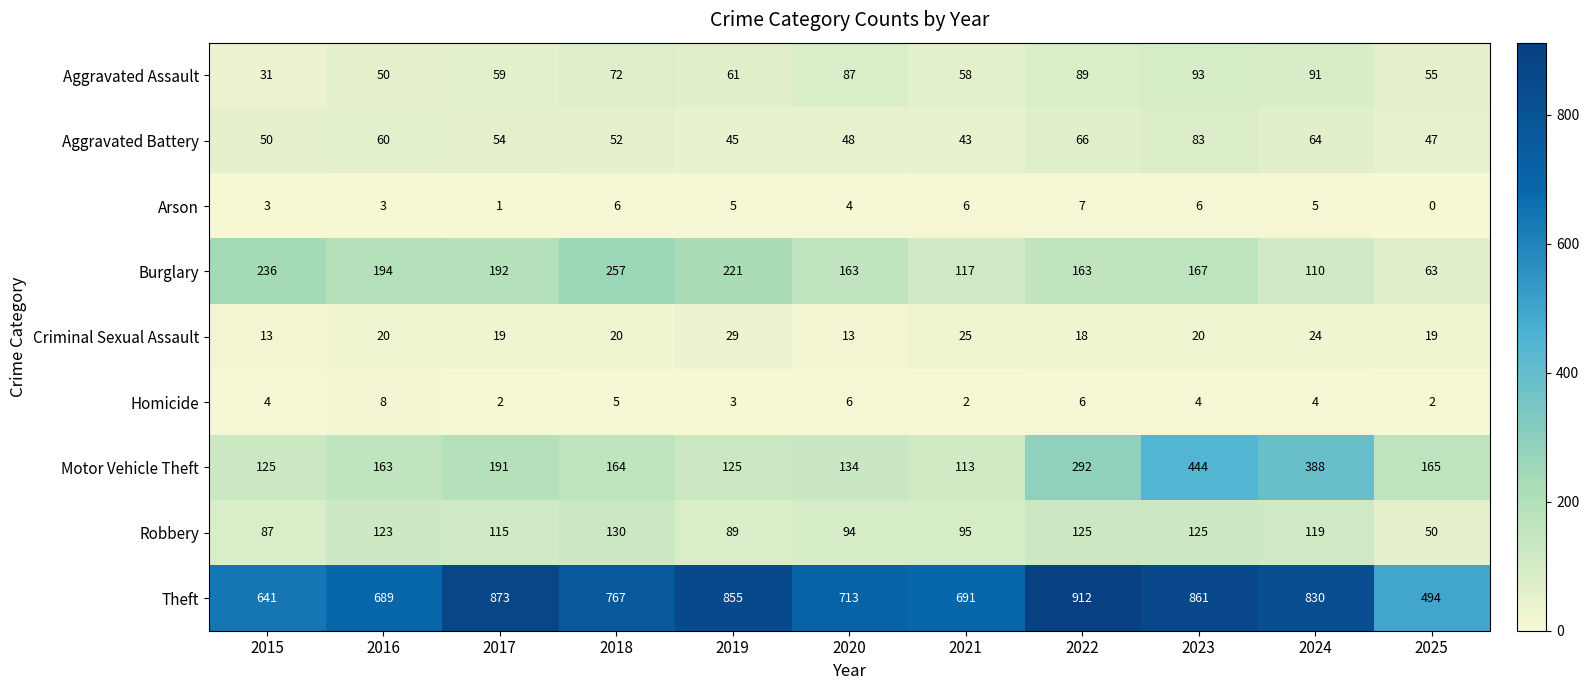

Where is Aggravated Assault nearest to the value 62?

2019